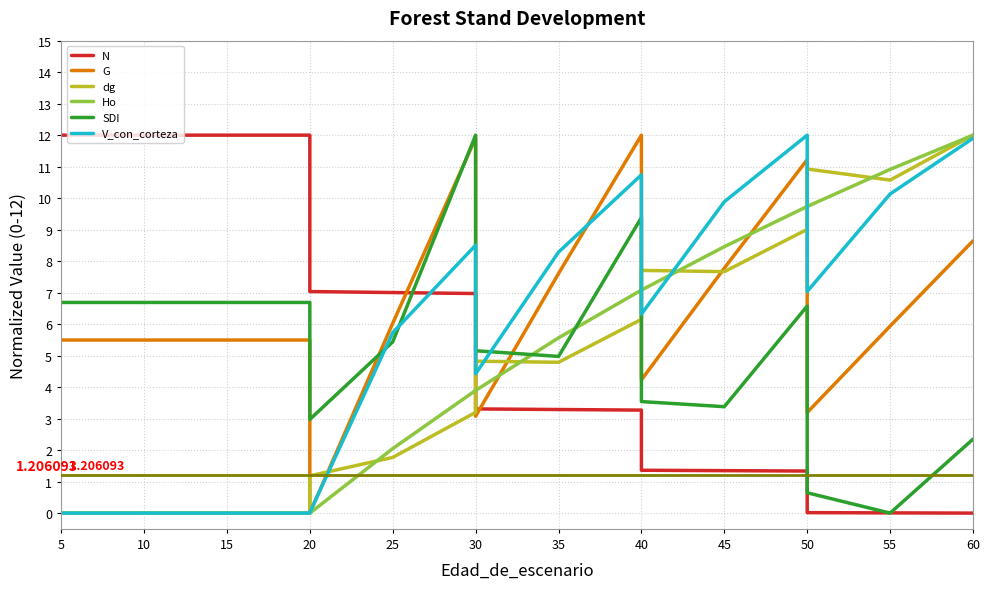

What are all the series names shown in the legend?

N, G, dg, Ho, SDI, V_con_corteza